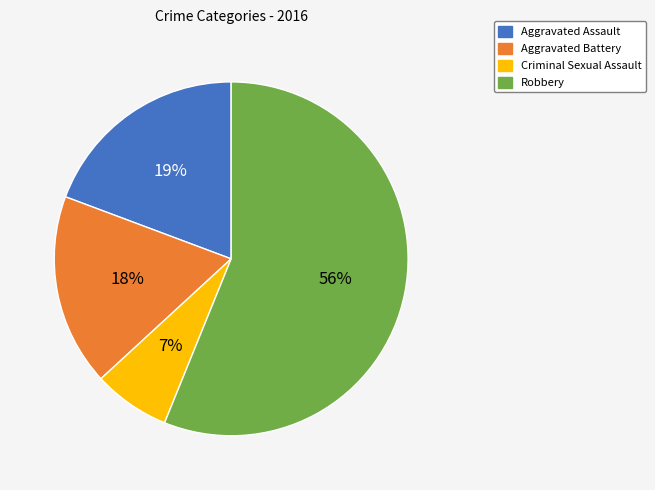

Is there any slice that represents more than half of the pie?

Yes